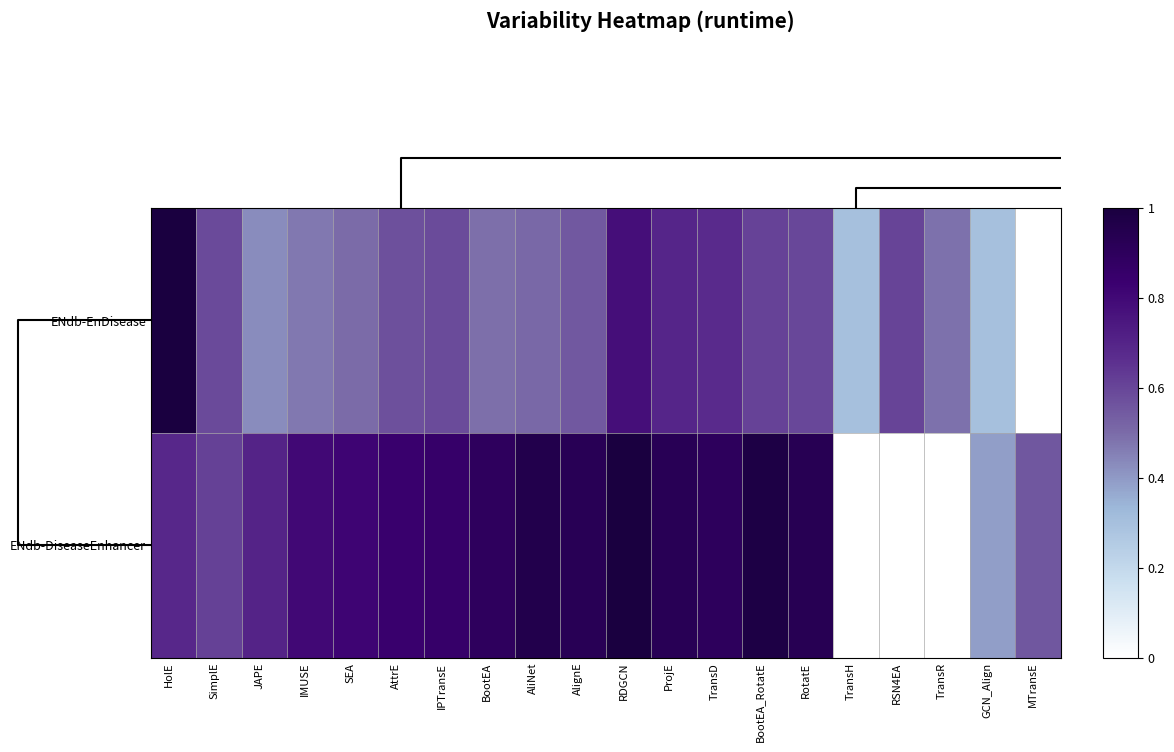

Rank the series by their maximum value, from highest to lowest.

row_0, row_1